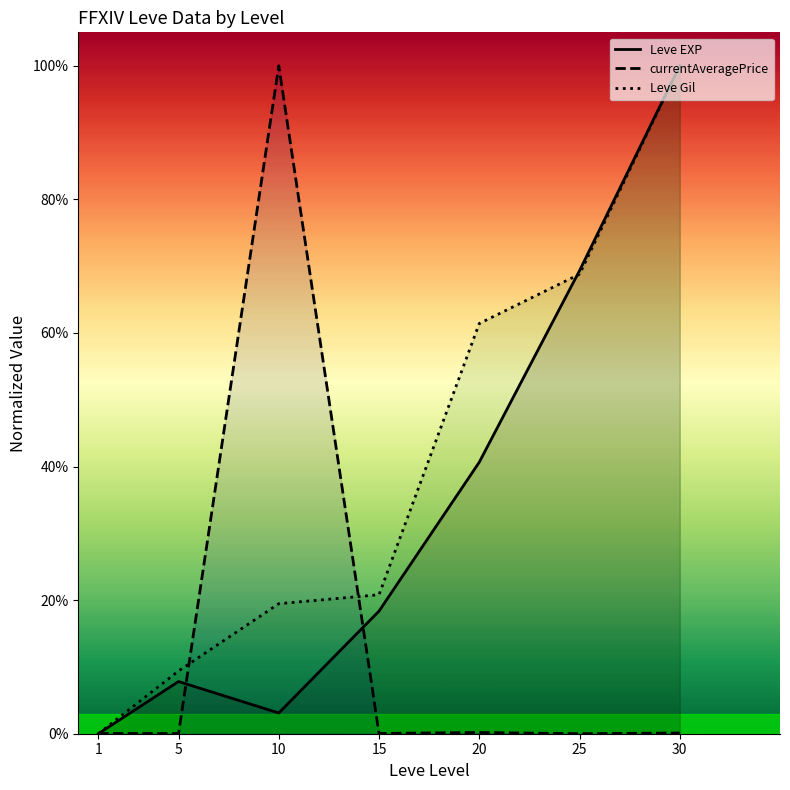

Is this an area chart (filled region under the line)?

No